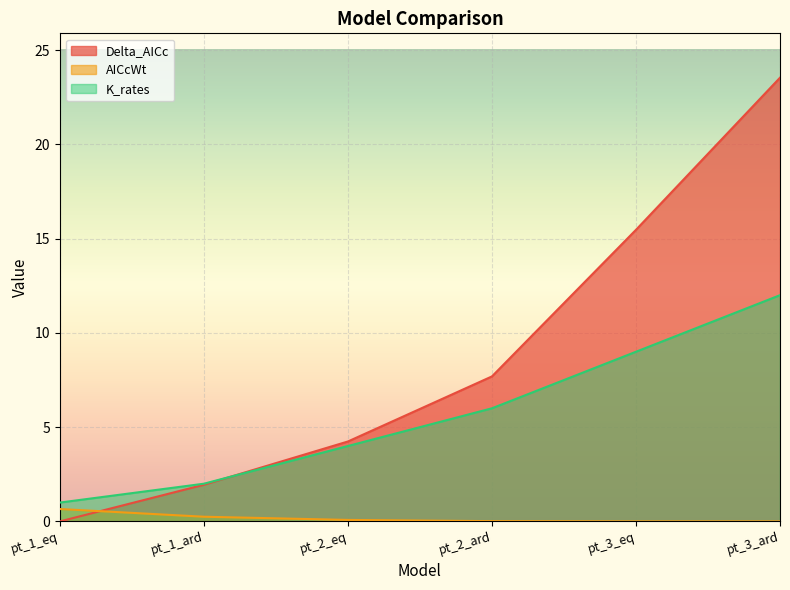

Count the number of categories in the chart.

6